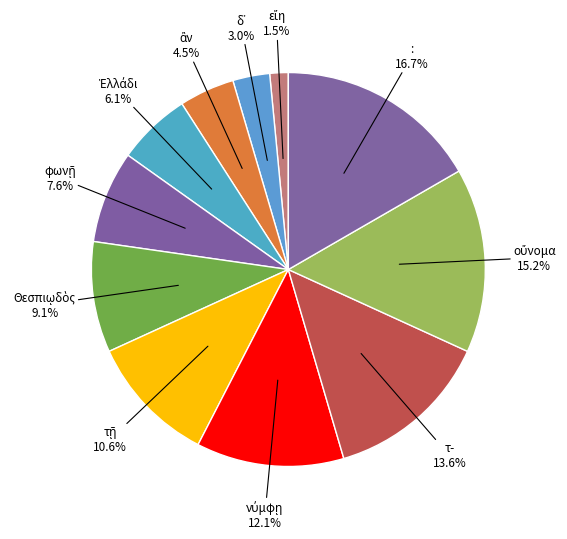

Which category has the biggest portion of the pie?

: